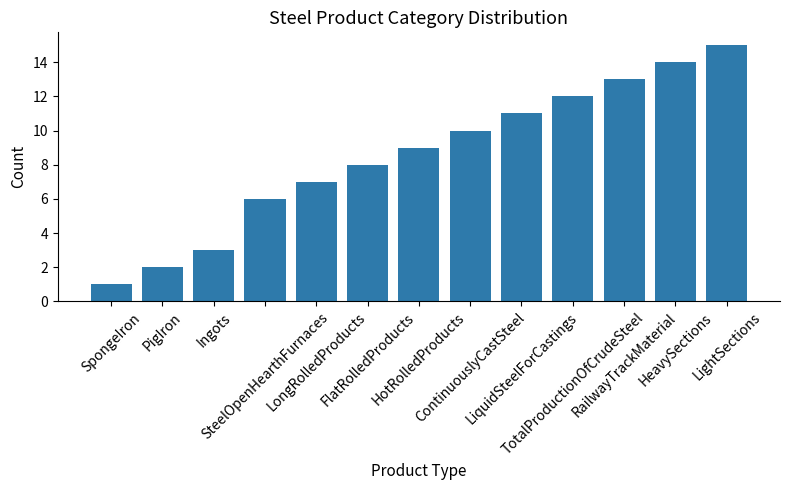

What is the greatest value displayed?

15